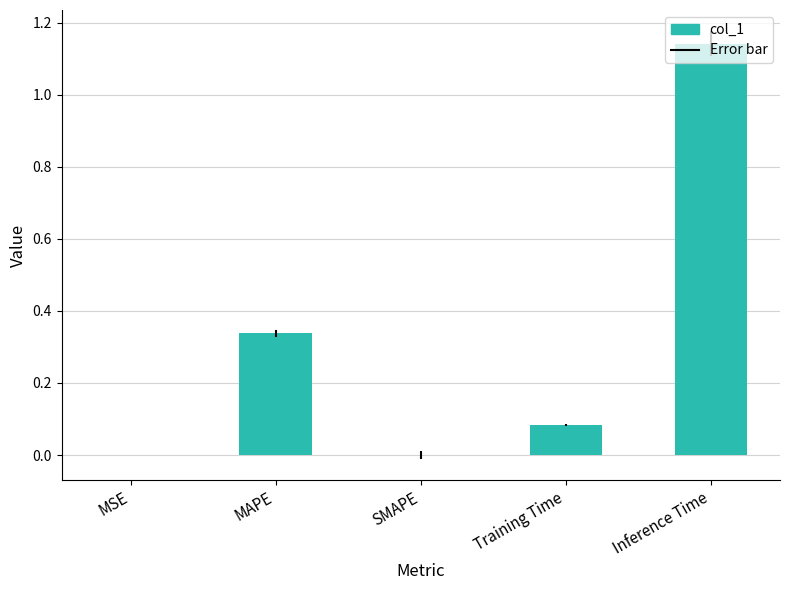

Between Inference Time and SMAPE, which is larger?

Inference Time